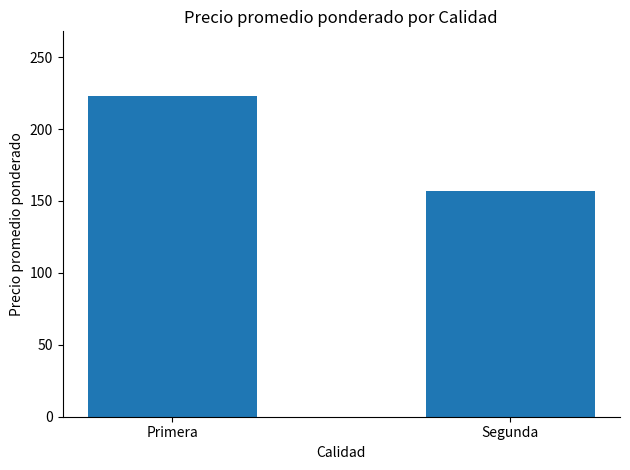

Rank the categories by value from lowest to highest.

Segunda, Primera